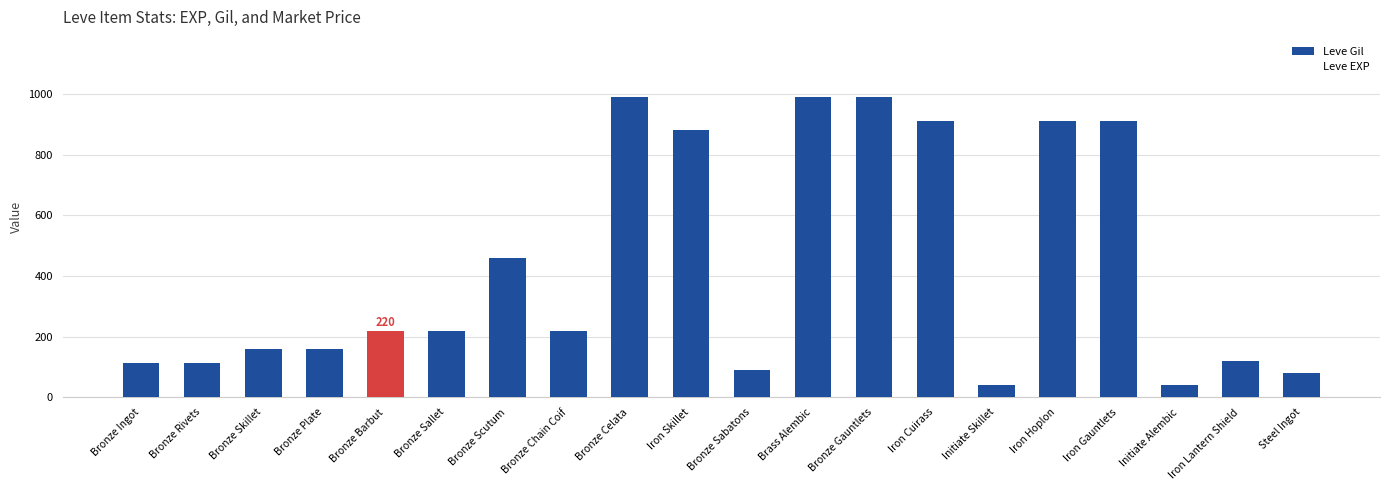

What is the greatest value displayed?

990